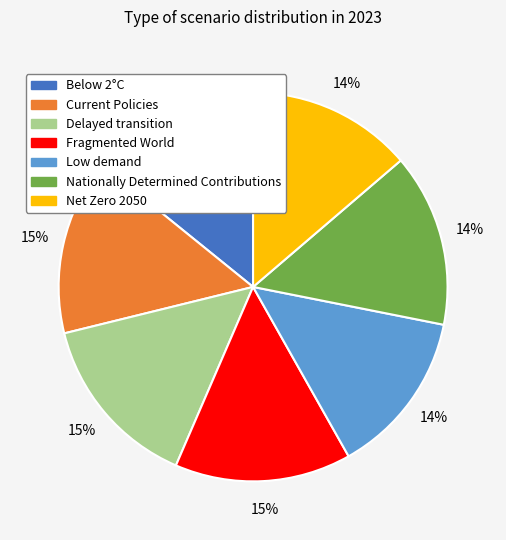

Is it true that Low demand is 5% of the pie?

False